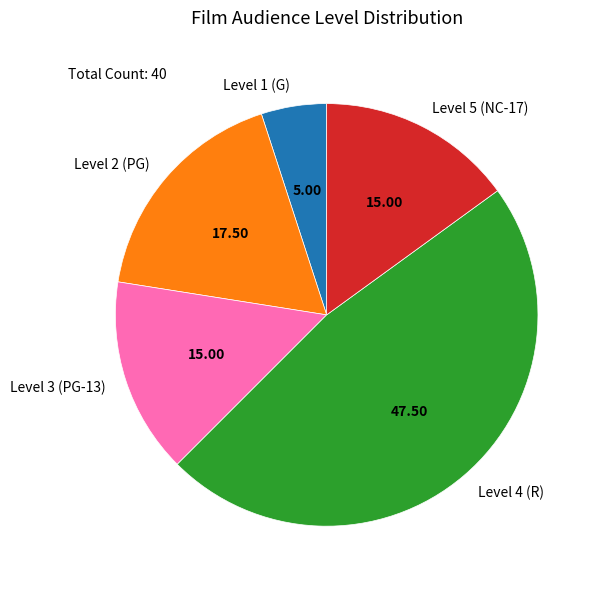

Count the number of slices in the pie.

5